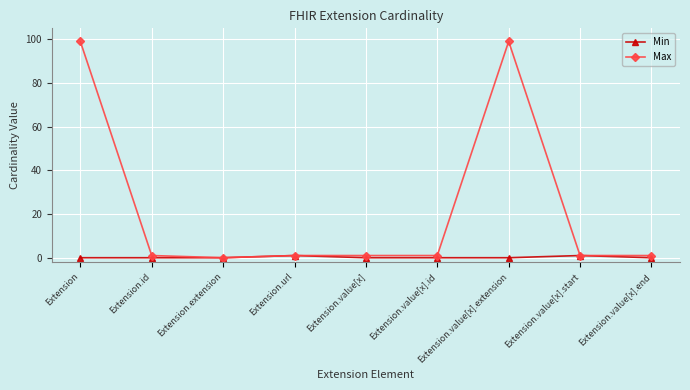

Which series changed the most between Extension.url and Extension.value[x].extension?

Max